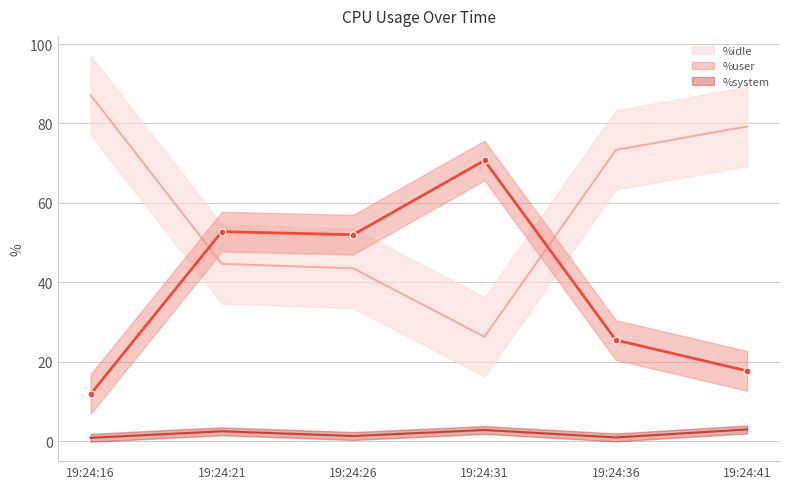

What is the difference between the second highest and second lowest values in the %idle series?

35.7